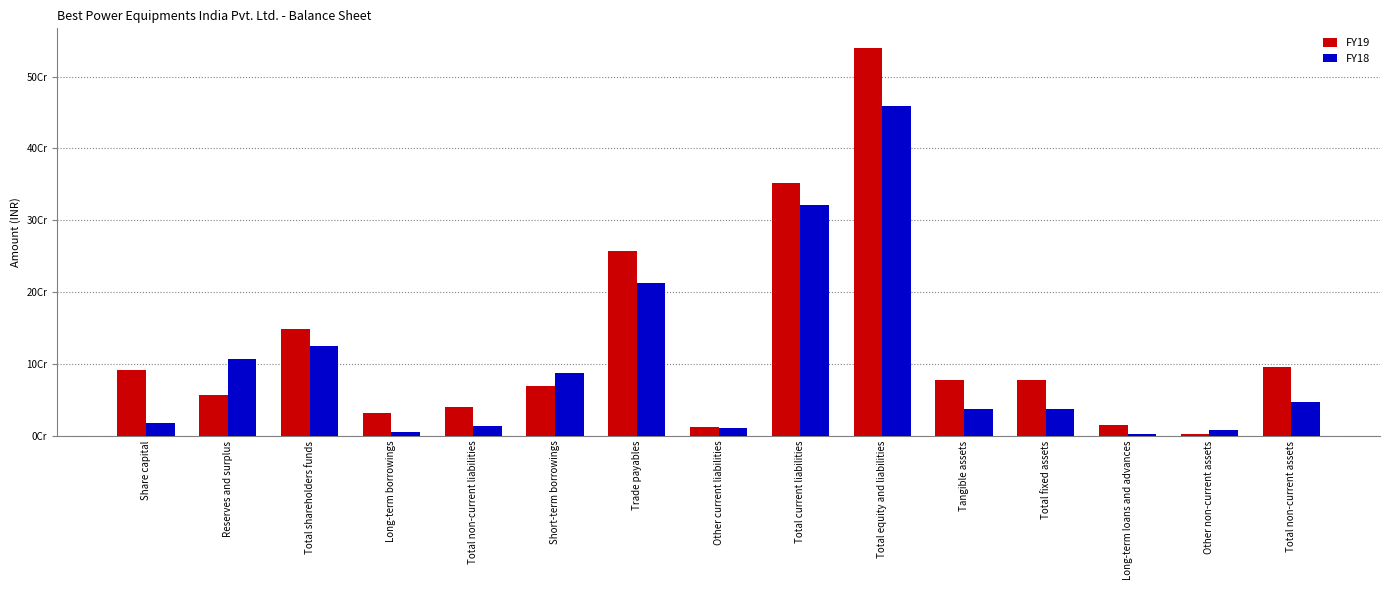

Are the bars grouped side by side (vs. stacked)?

Yes